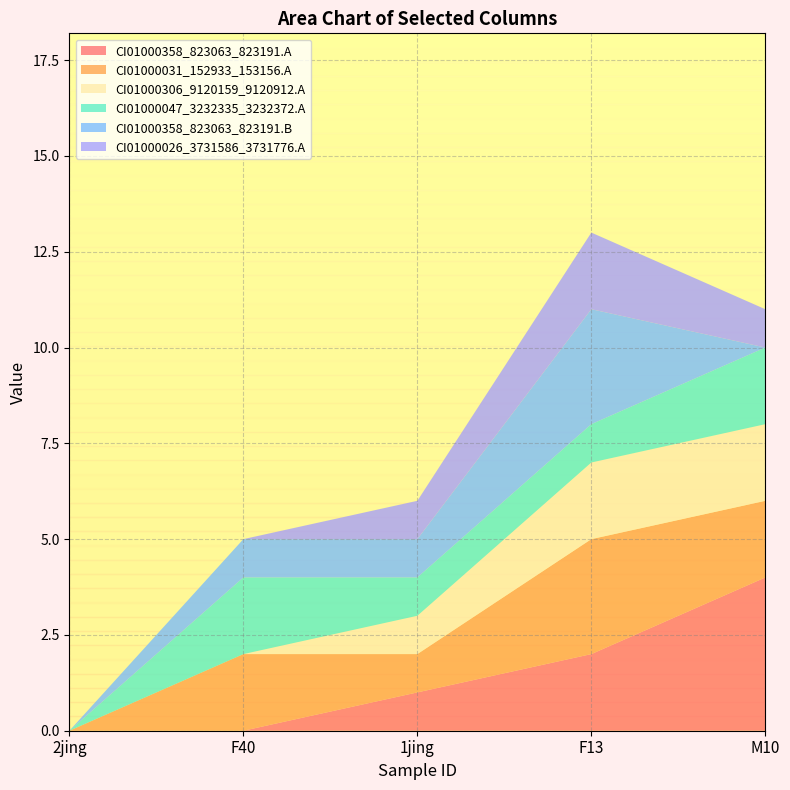

Reading left to right, what are all the values shown in this chart?

CI01000358_823063_823191.A: 0	0	1	2	4
CI01000031_152933_153156.A: 0	2	1	3	2
CI01000306_9120159_9120912.A: 0	0	1	2	2
CI01000047_3232335_3232372.A: 0	2	1	1	2
CI01000358_823063_823191.B: 0	1	1	3	0
CI01000026_3731586_3731776.A: 0	0	1	2	1